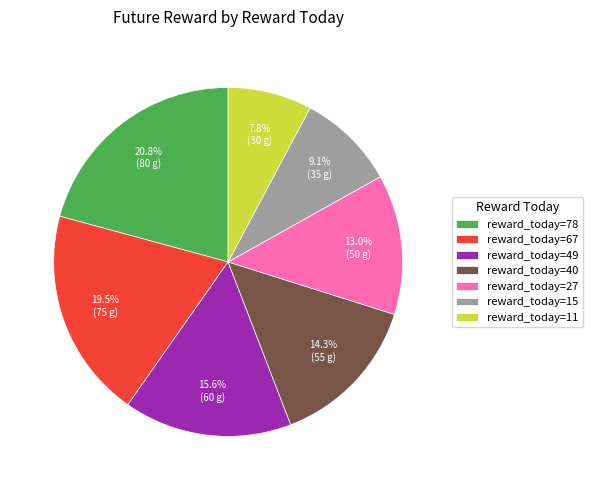

Approximately how many times larger is the value at reward_today=15 compared to reward_today=11?

1.2